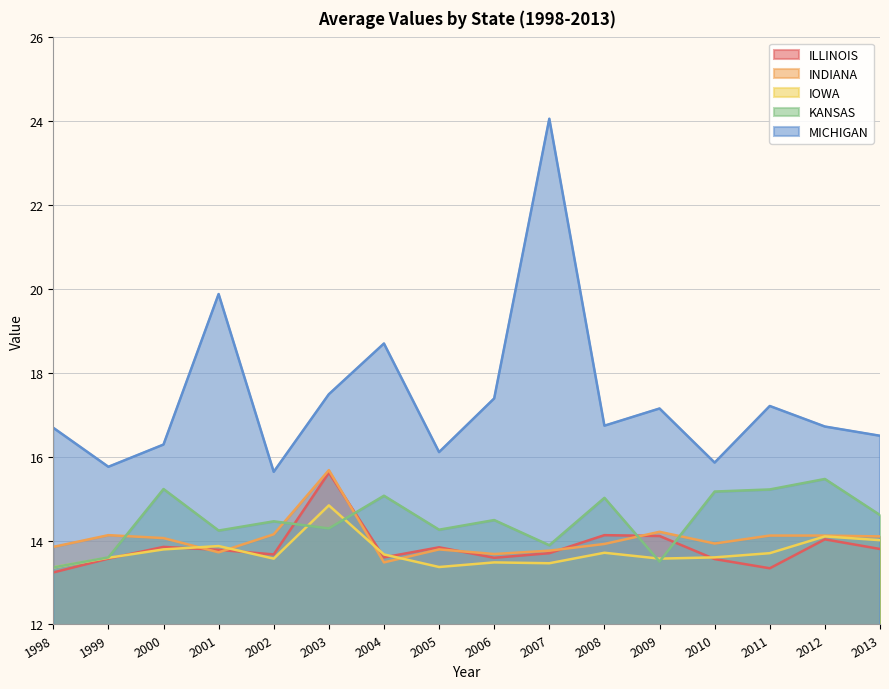

List the series in order of their peak value, lowest first.

IOWA, KANSAS, ILLINOIS, INDIANA, MICHIGAN